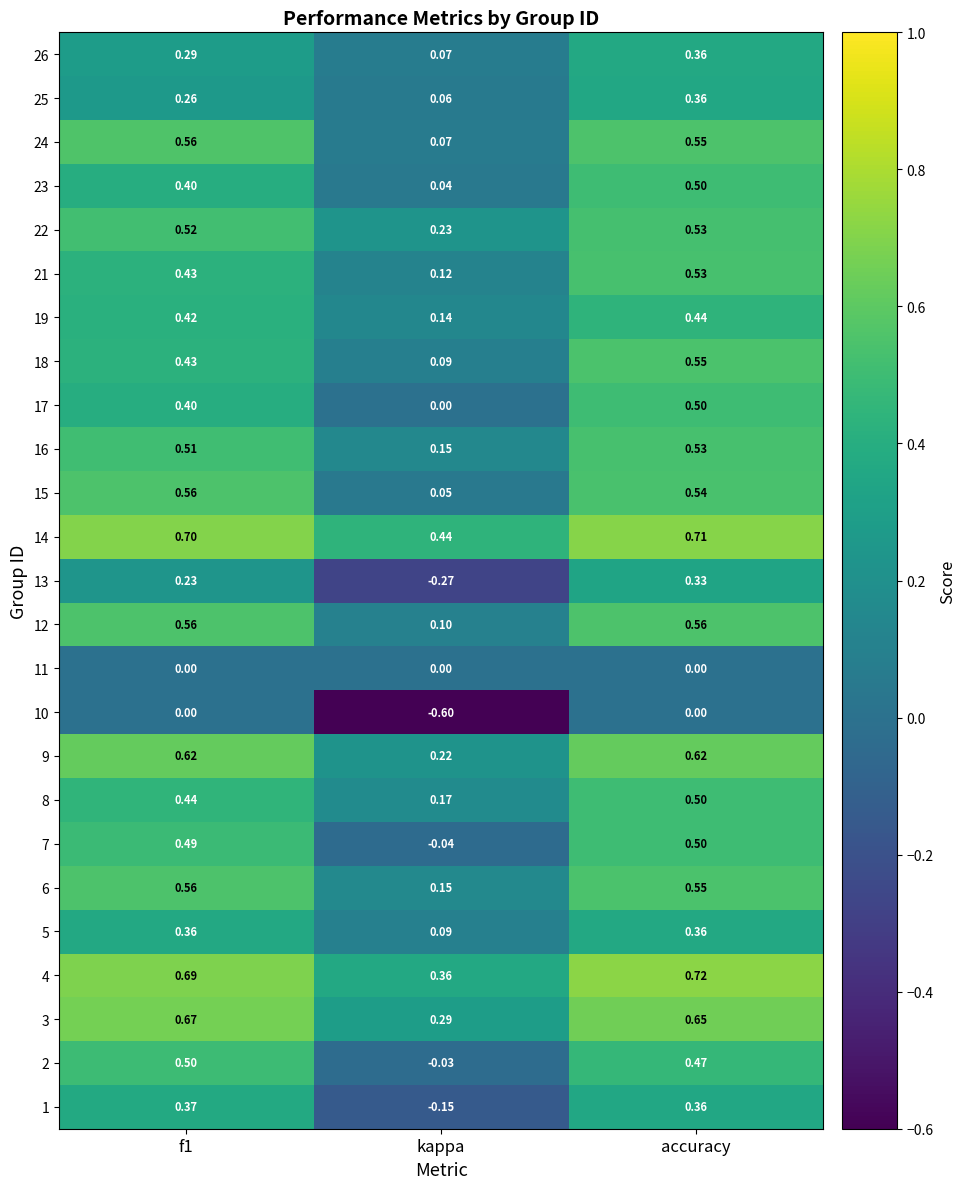

Which category has the lowest value across all series?

kappa